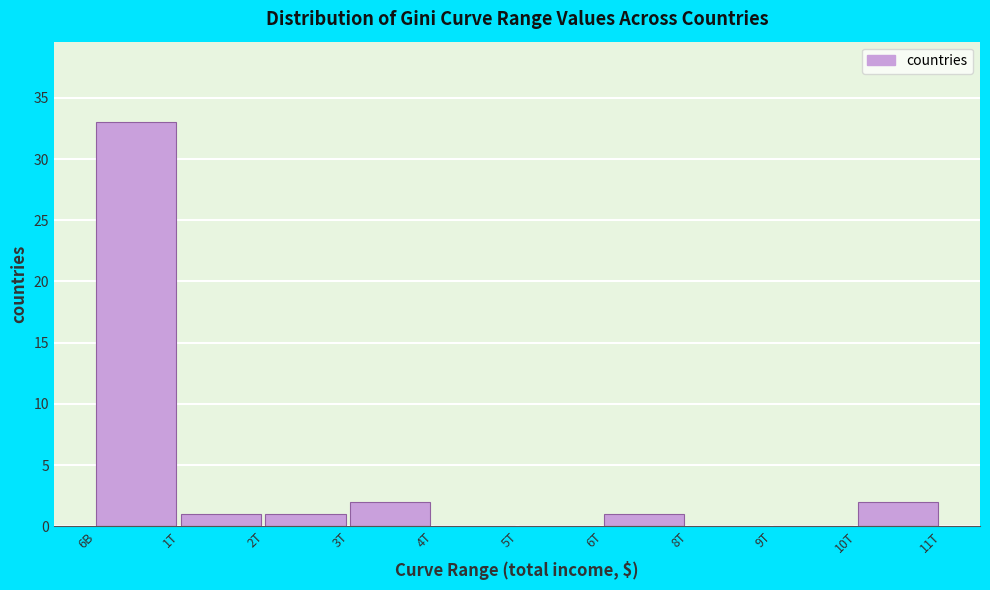

Reading left to right, list all the values displayed in this chart.

6B=33	1T=1	2T=1	3T=2	4T=0	5T=0	6T=1	8T=0	9T=0	10T=2